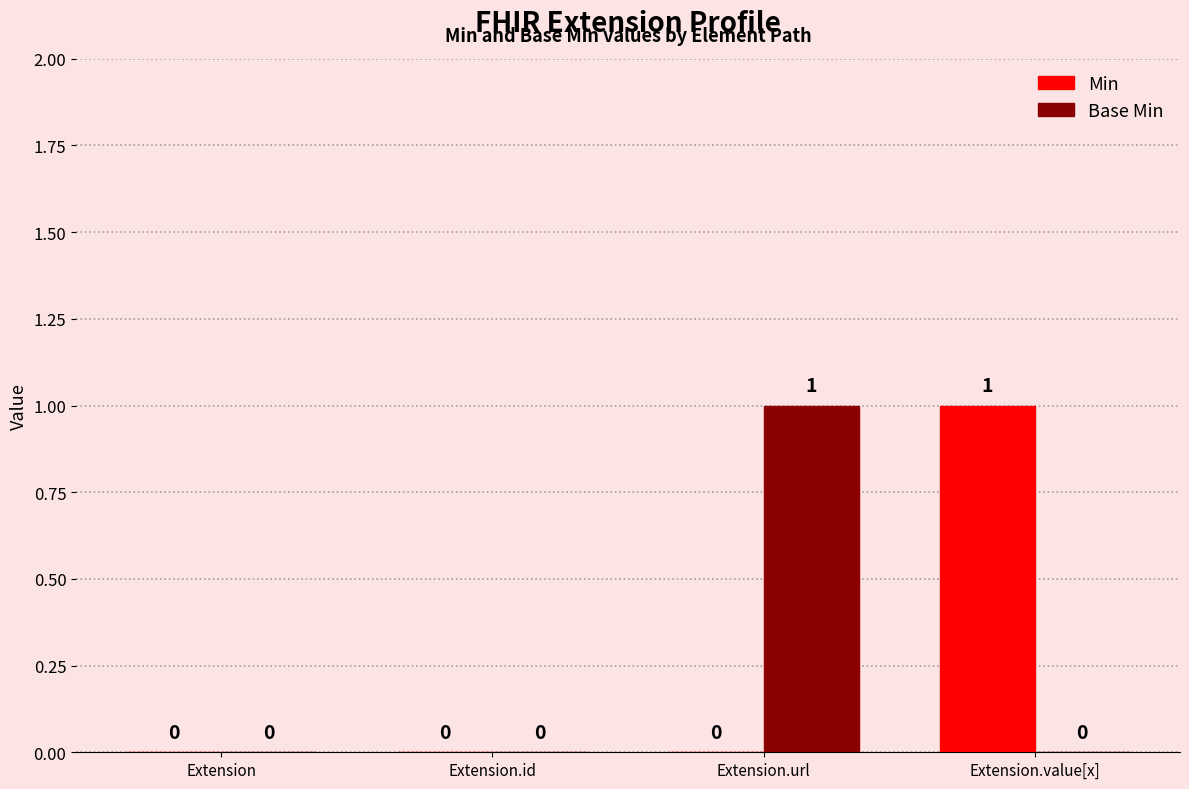

Is it true that Base Min equals -1 at Extension.id?

False